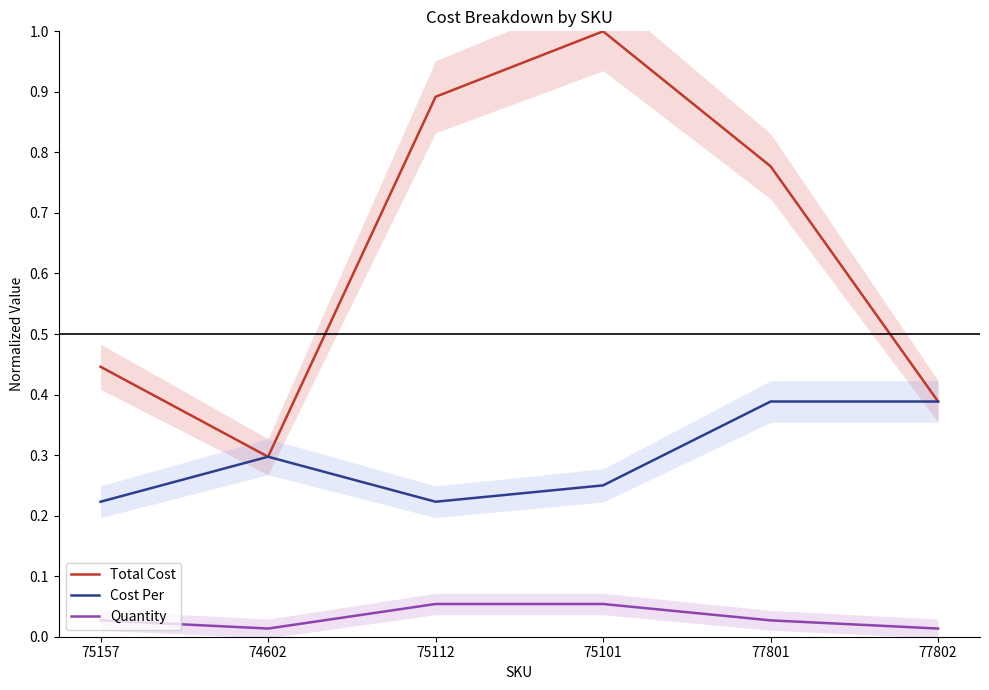

Is the value of Quantity at 74602 greater than the value of Total Cost at 77802?

No